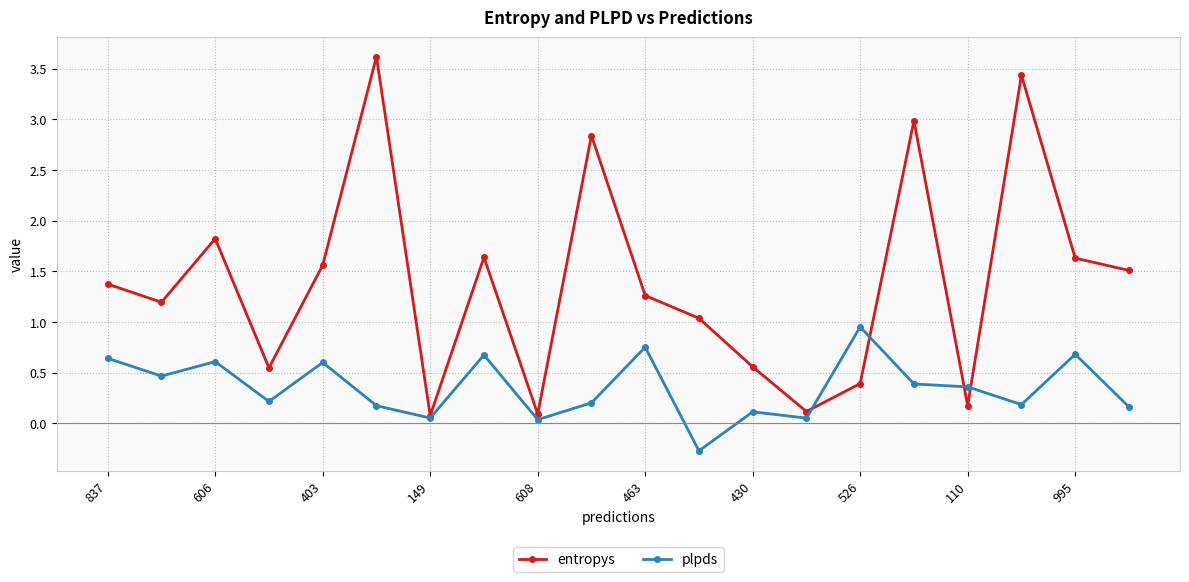

Which series has the largest total across all categories?

entropys